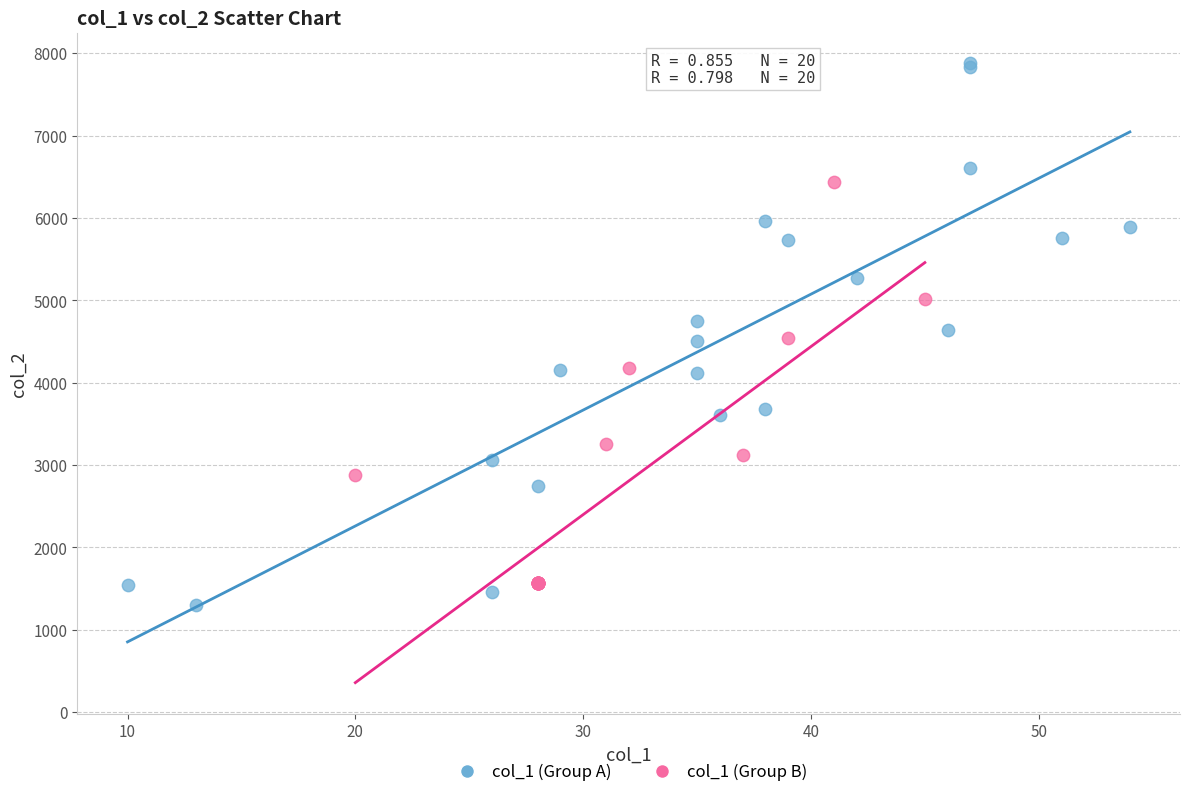

Which series reaches the maximum Y coordinate?

col_1 (Group A)